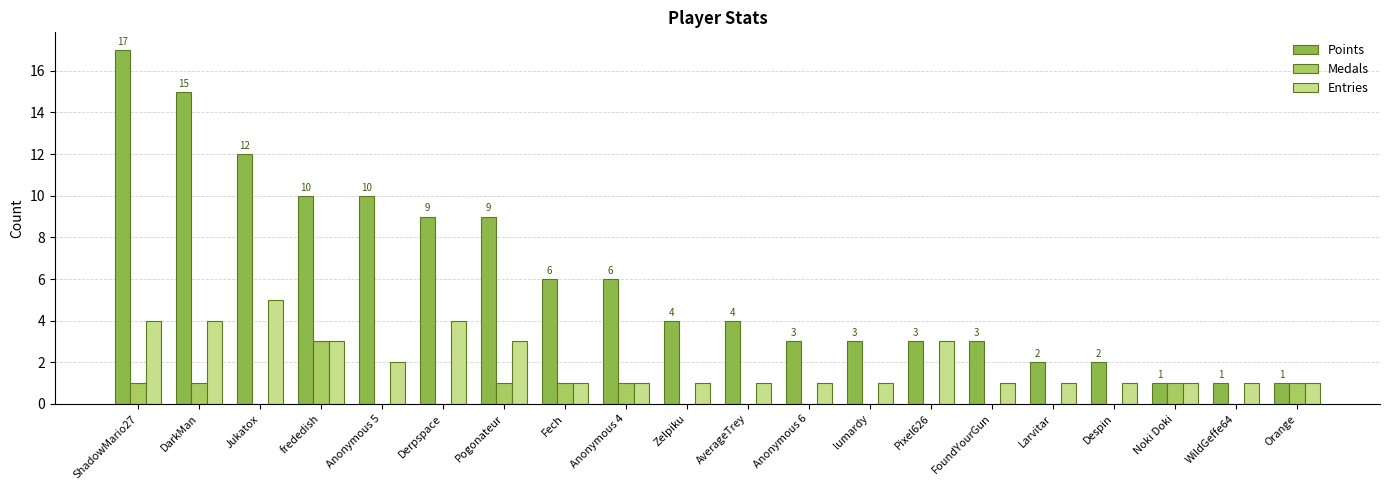

How many series are shown in this chart?

3